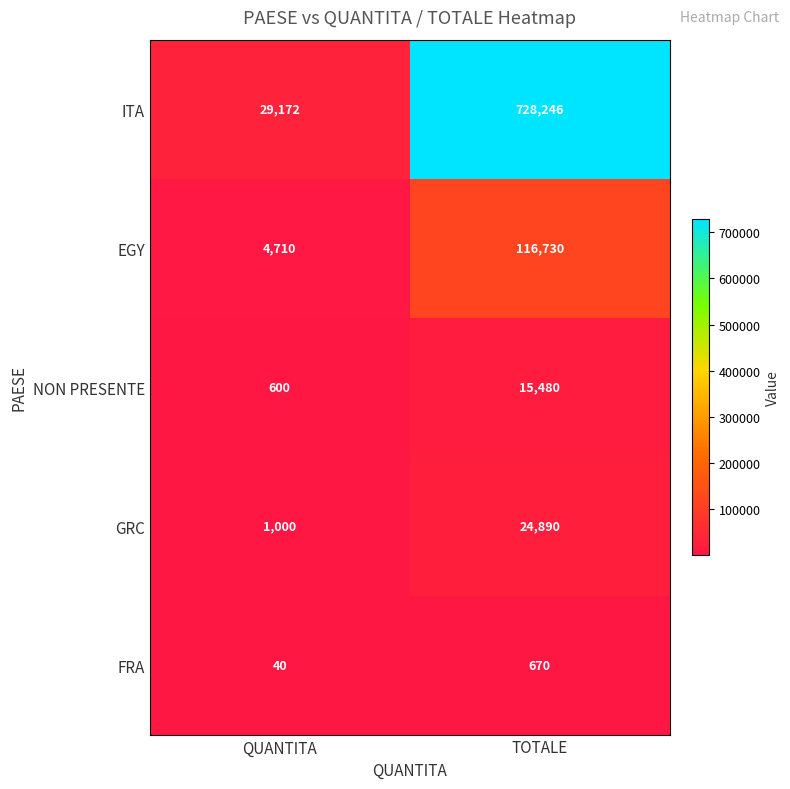

What is the spread (max minus min) of values at TOTALE?

727576